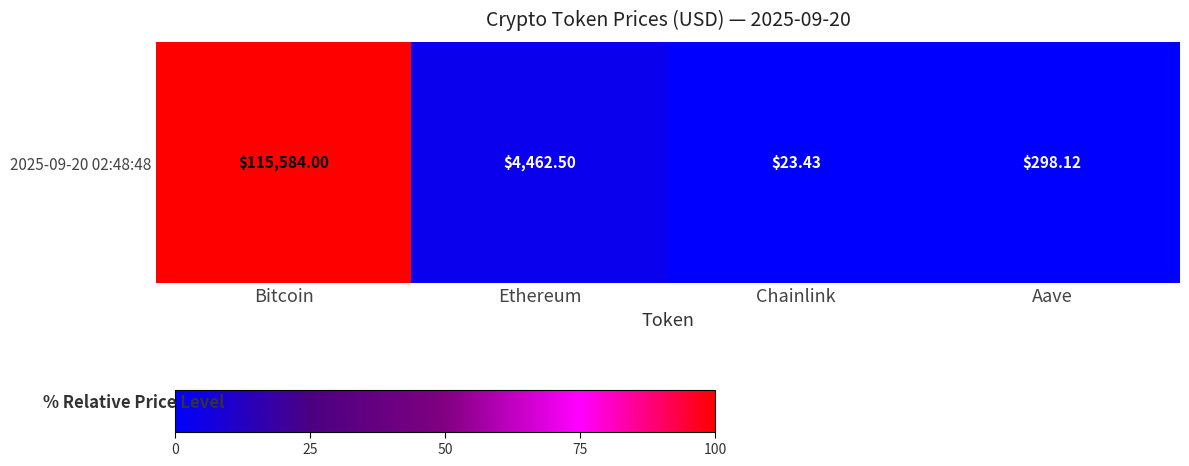

What is the change in value from Ethereum to Aave?

-3.6